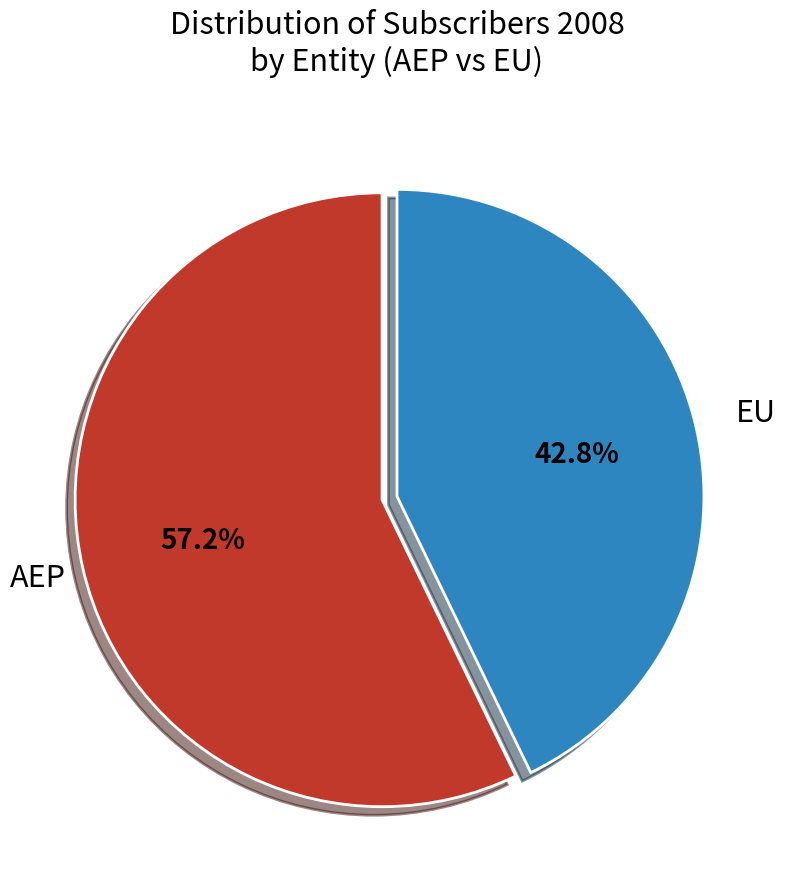

Is there a majority slice in this chart?

Yes